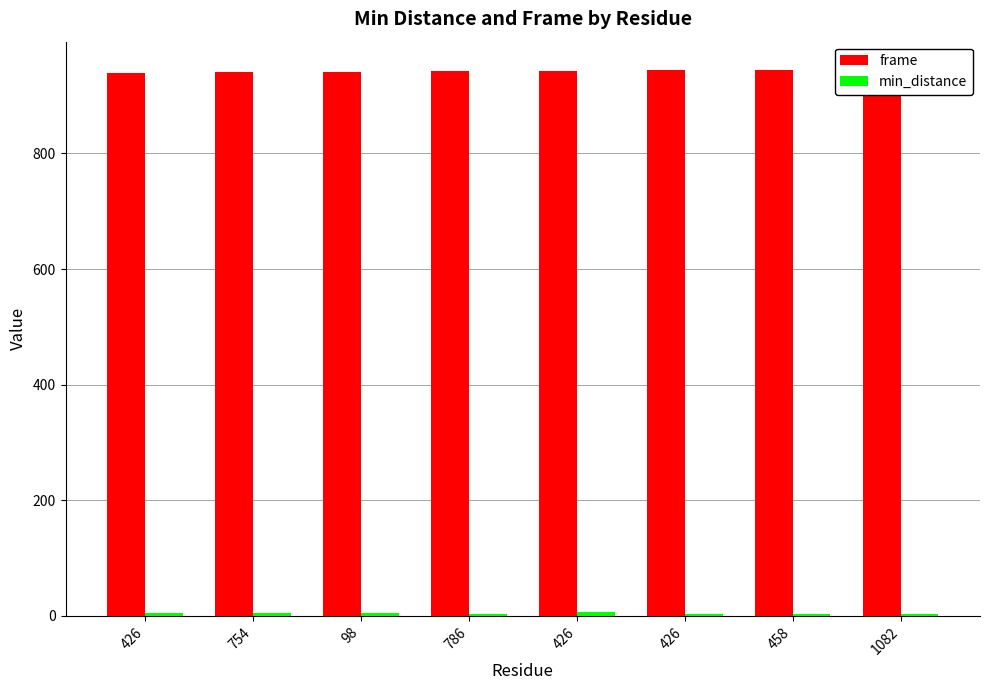

Rank the series by their maximum value, from highest to lowest.

frame, min_distance